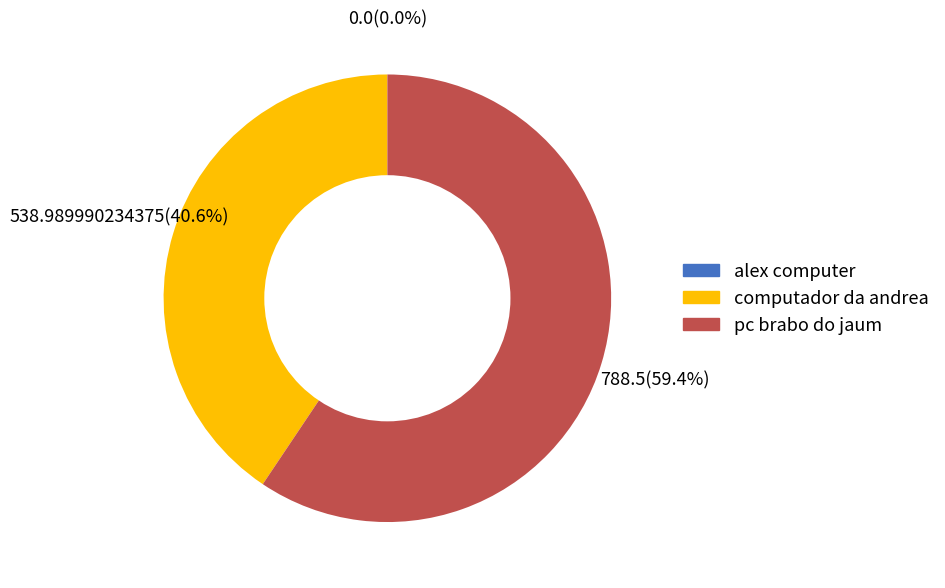

The computador da andrea slice represents 49% of the pie. True or false?

False